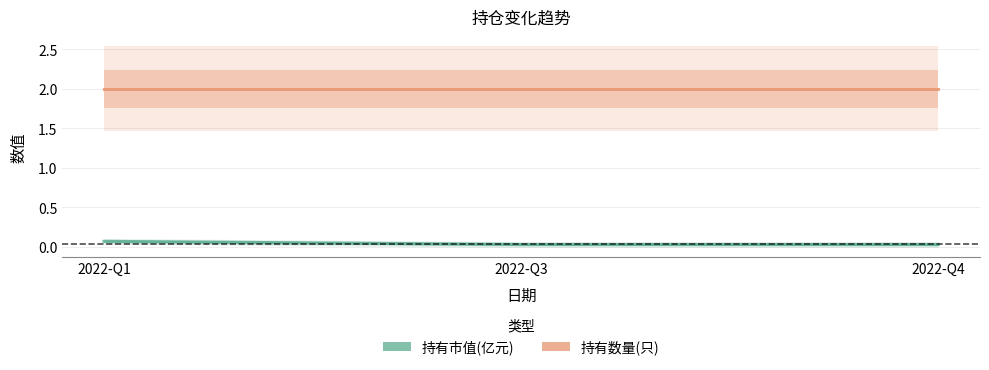

What is the value of the 持有数量(只) point at the 1st from the left?

2.0